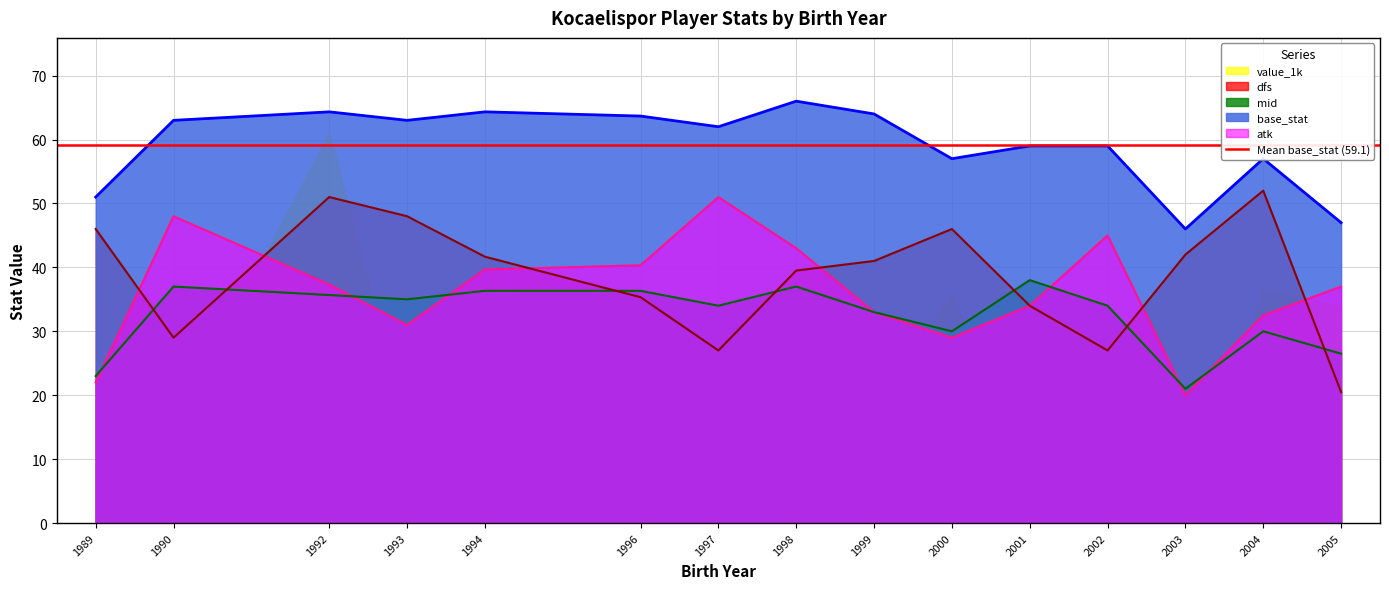

What is the sum of all mid values?

486.8